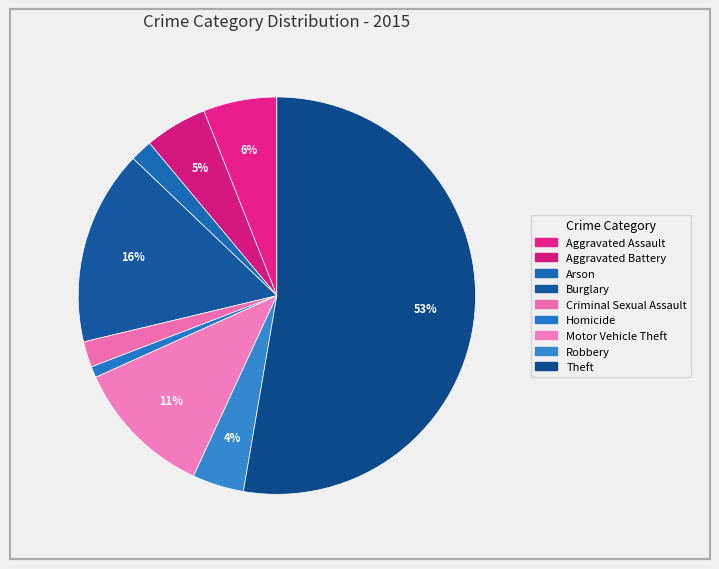

Is Theft the majority of the pie?

Yes